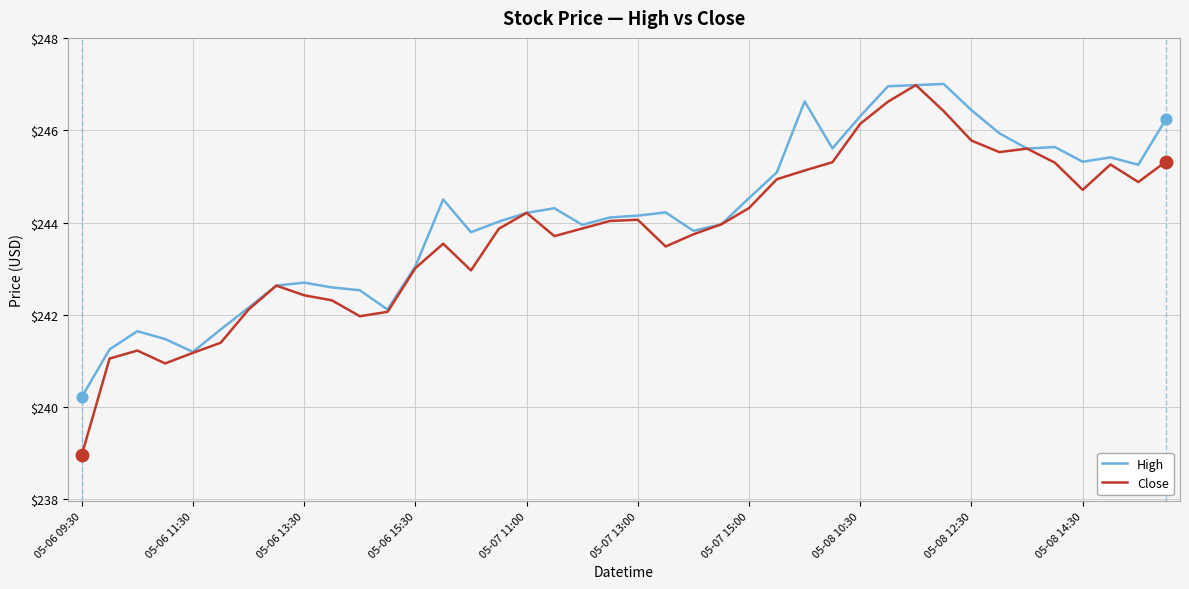

Which series has the widest spread of values?

Close